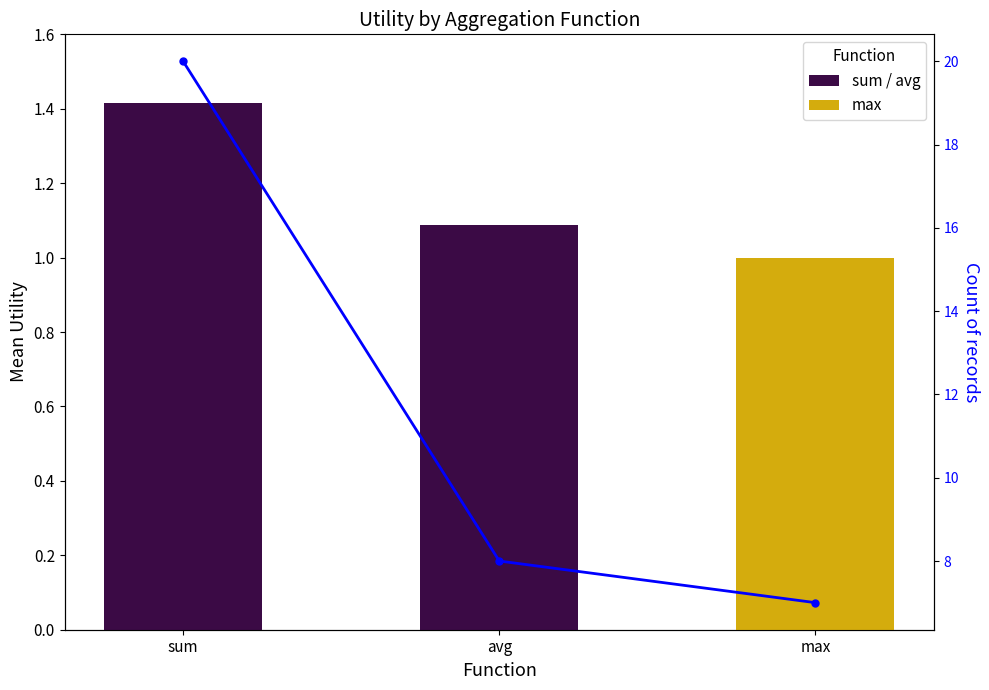

What is the lowest value of the Count of records series?

7.0